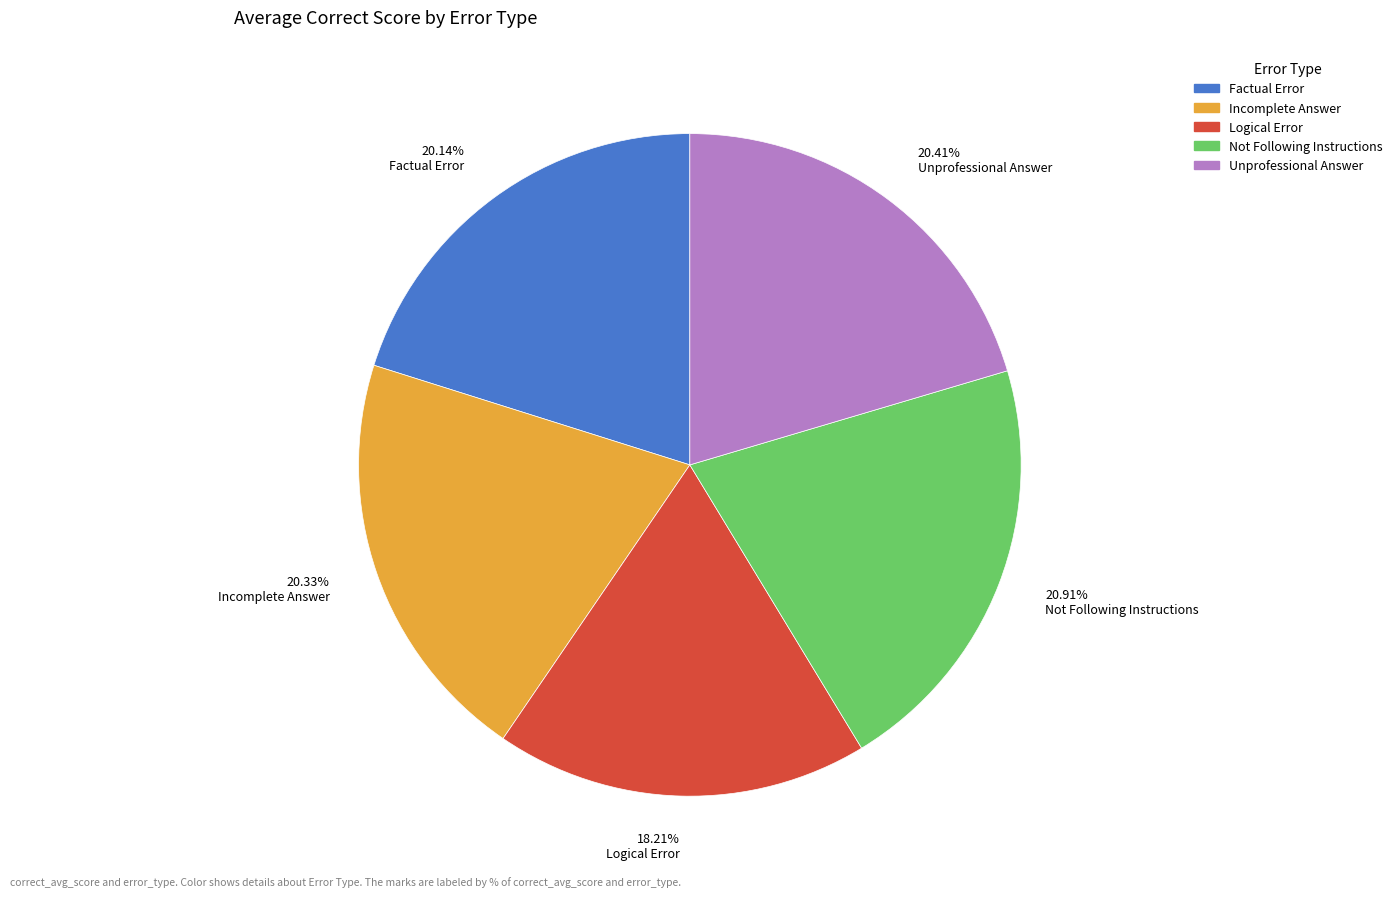

To the nearest percent, what is the difference between the Factual Error and Logical Error slice percentages?

2%